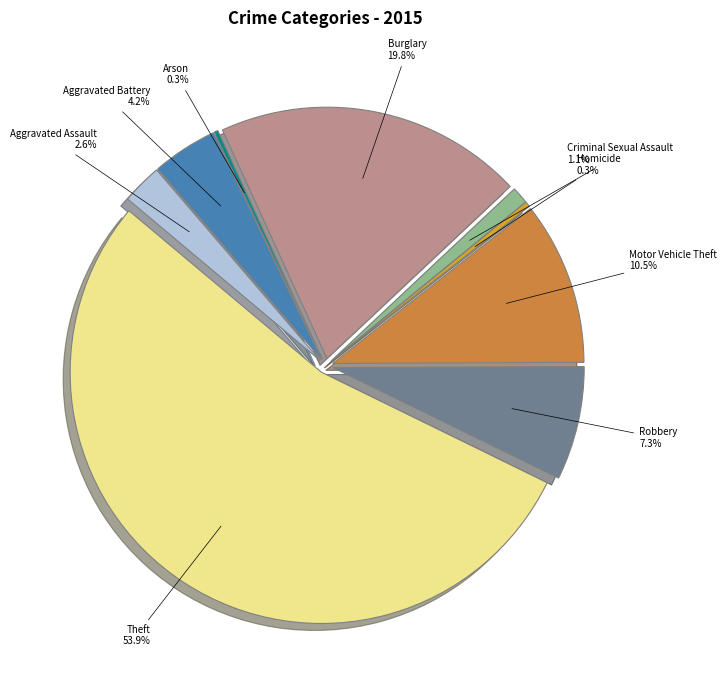

Is it true that Arson is 0% of the pie?

True